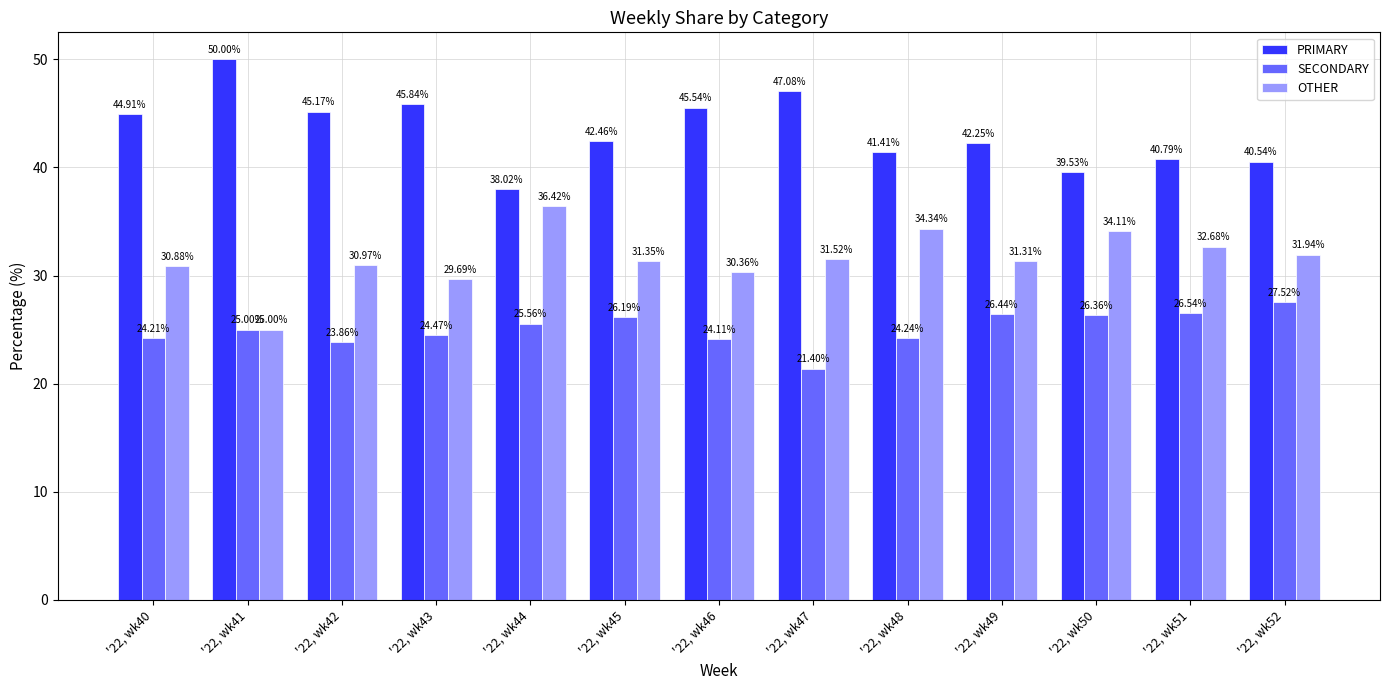

The SECONDARY series shows 38.1 at '22, wk51. True or false?

False